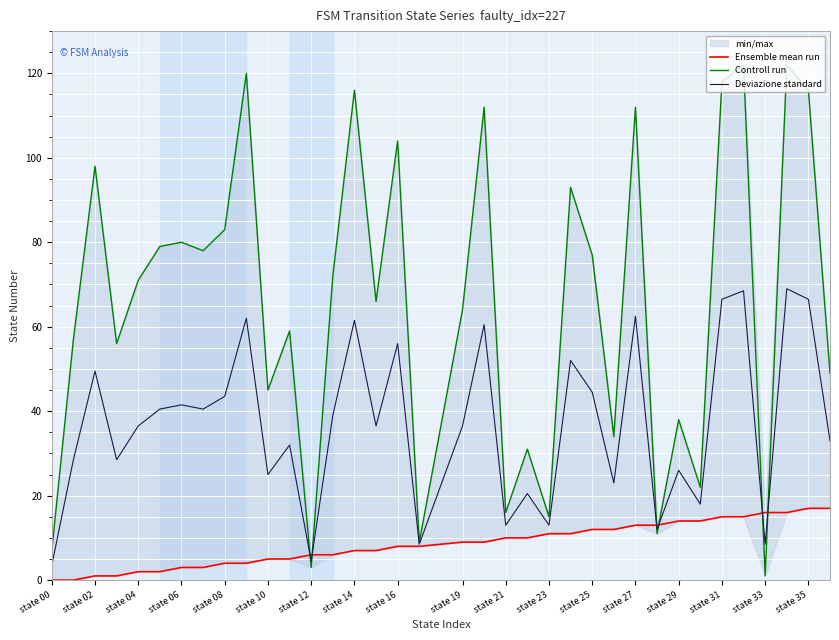

The Deviazione standard series shows 25.0 at state 10. True or false?

True